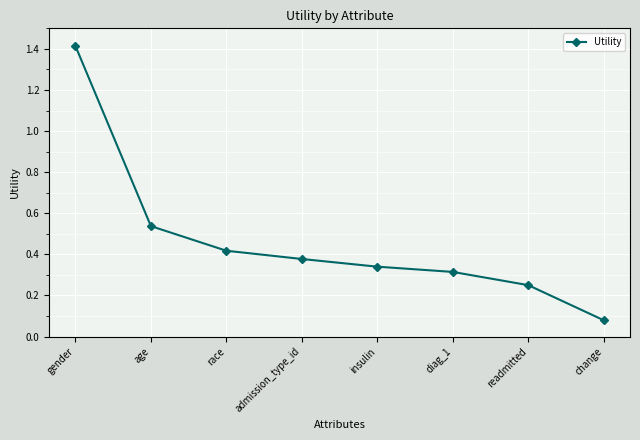

What is the difference between the maximum and second lowest values?

1.2